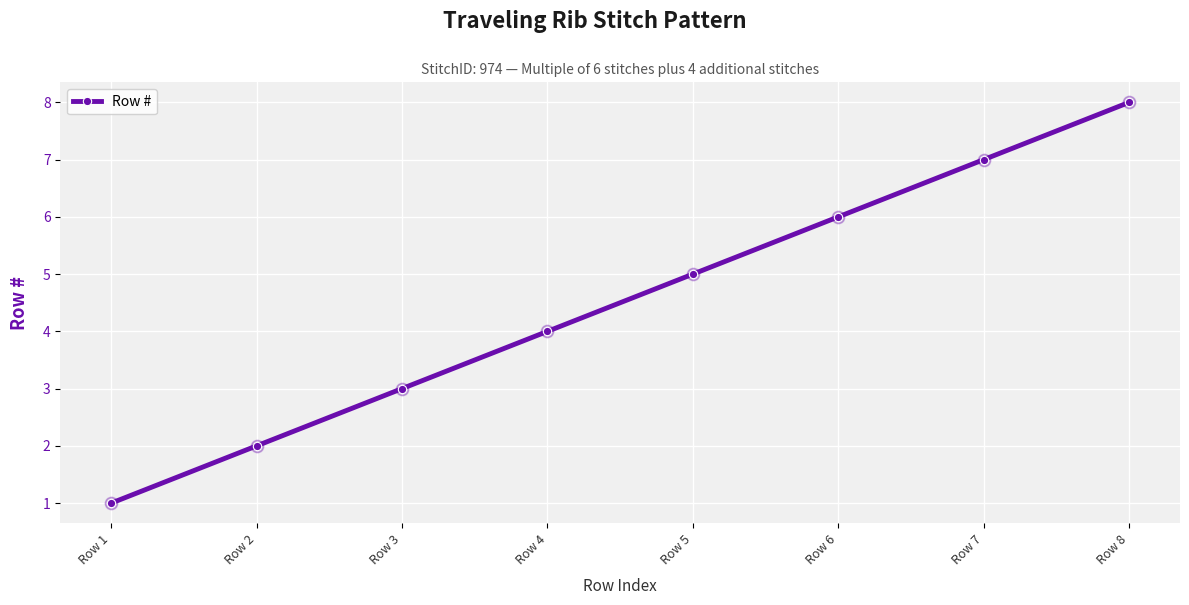

What is the change in value from Row 2 to Row 8?

+6